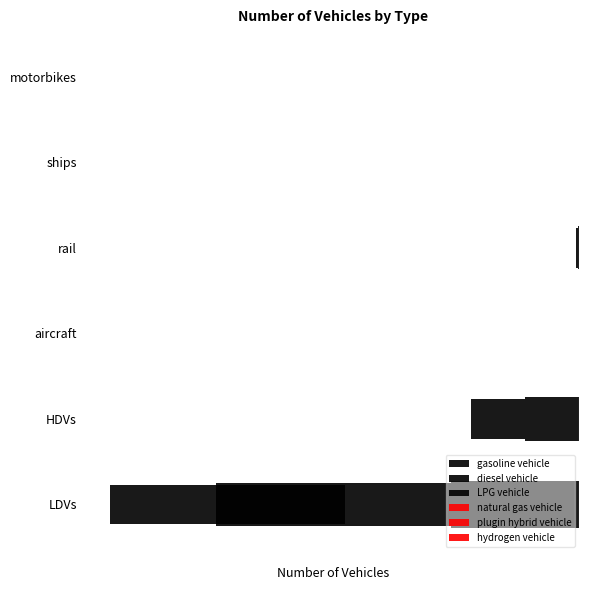

Which series has the widest spread of values?

LPG vehicle